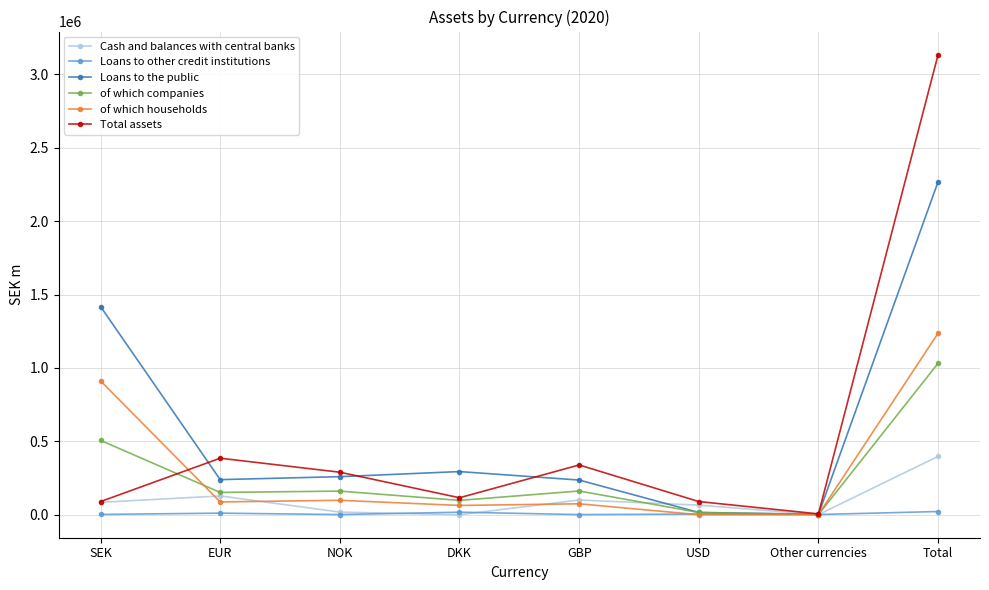

Where is the first local minimum for Total assets?

DKK